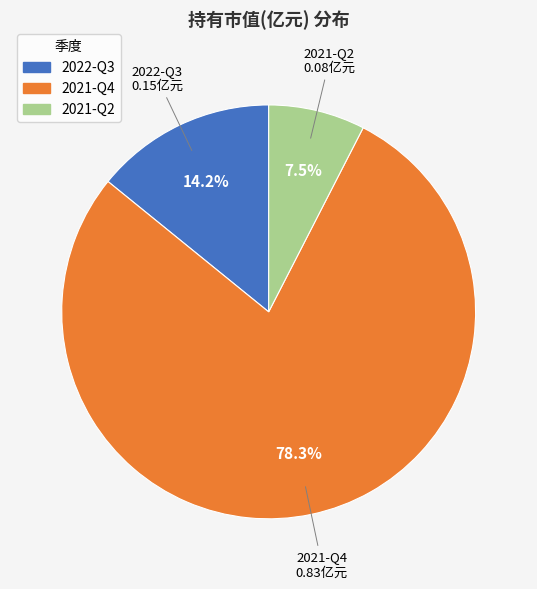

The 2022-Q3 slice represents 25% of the pie. True or false?

False